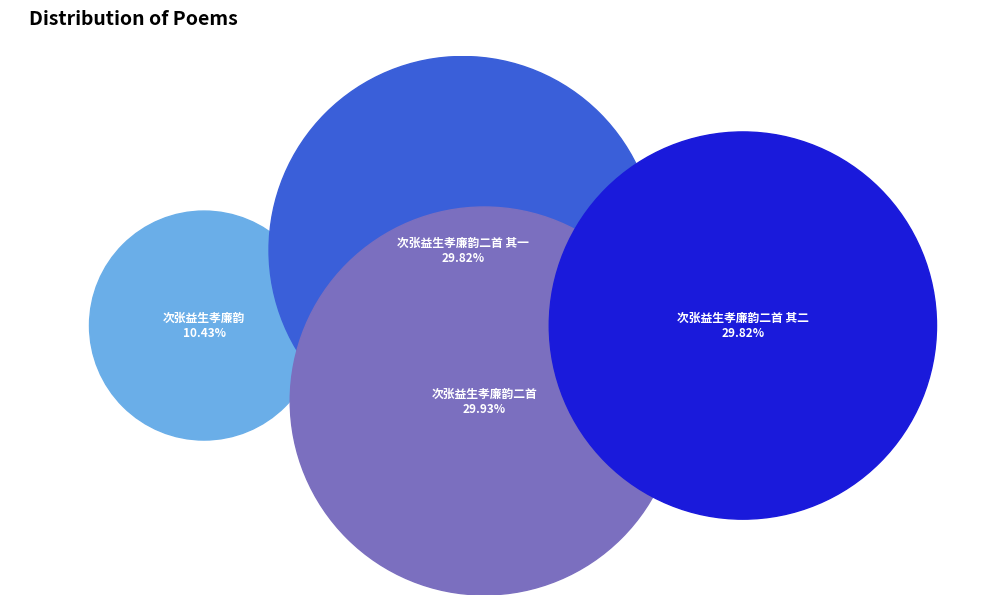

Rank the categories by value from lowest to highest.

次张益生孝廉韵, 次张益生孝廉韵二首 其一, 次张益生孝廉韵二首 其二, 次张益生孝廉韵二首